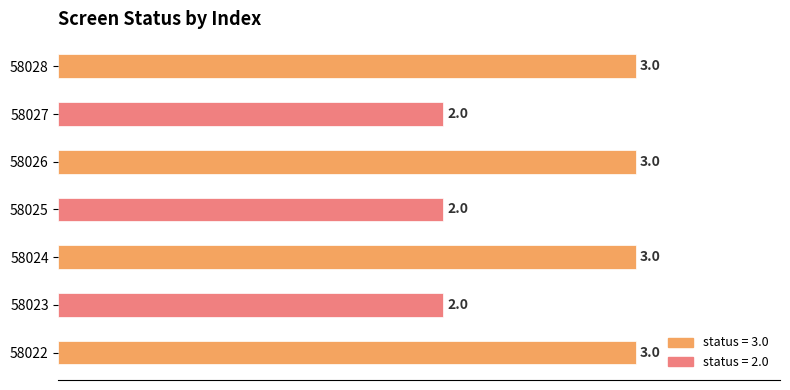

What is the difference between the maximum and minimum values?

1